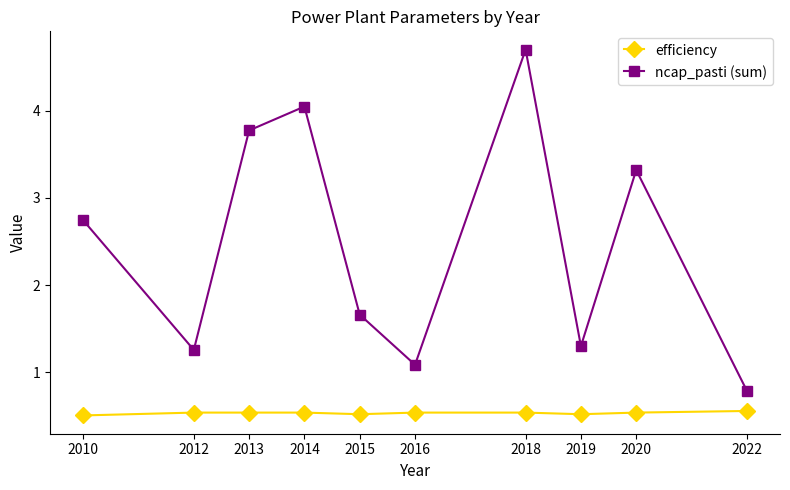

How many interior local peaks does the ncap_pasti (sum) series have?

3